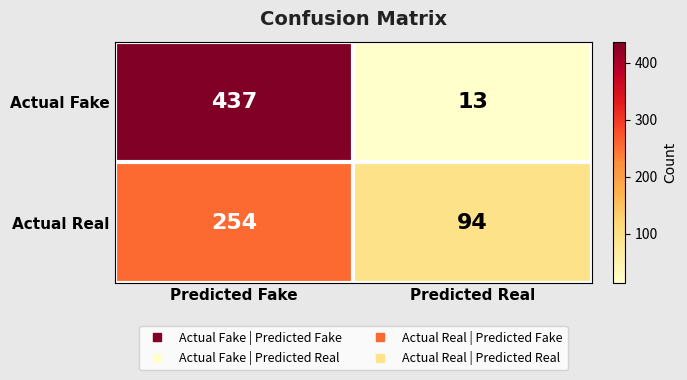

At which category does the chart reach its minimum across all series?

Predicted Real